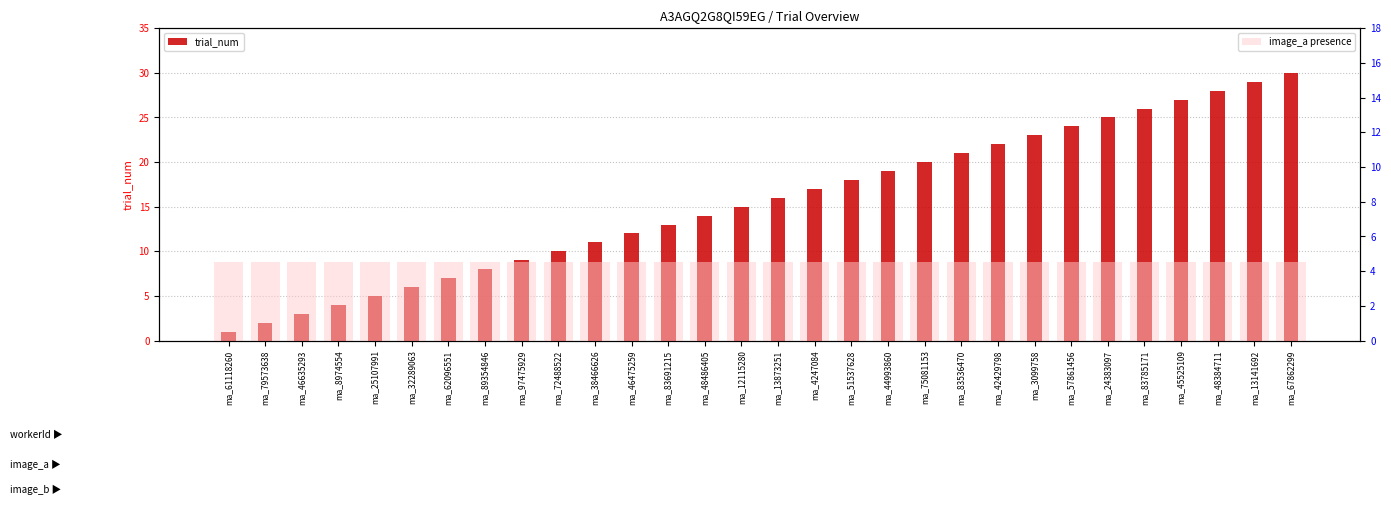

Does the chart contain stacked bars?

No